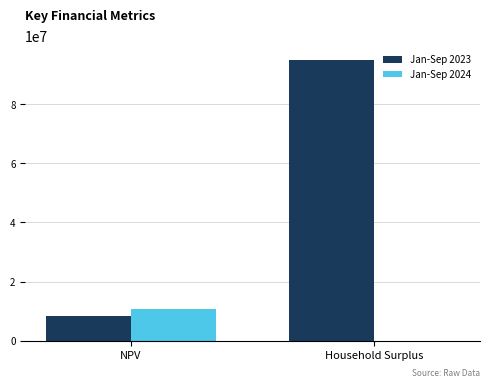

Reading right to left, extract all data points from this chart.

Jan-Sep 2023: Household Surplus=94972863.9	NPV=8452357.7
Jan-Sep 2024: Household Surplus=286.4	NPV=10565106.2